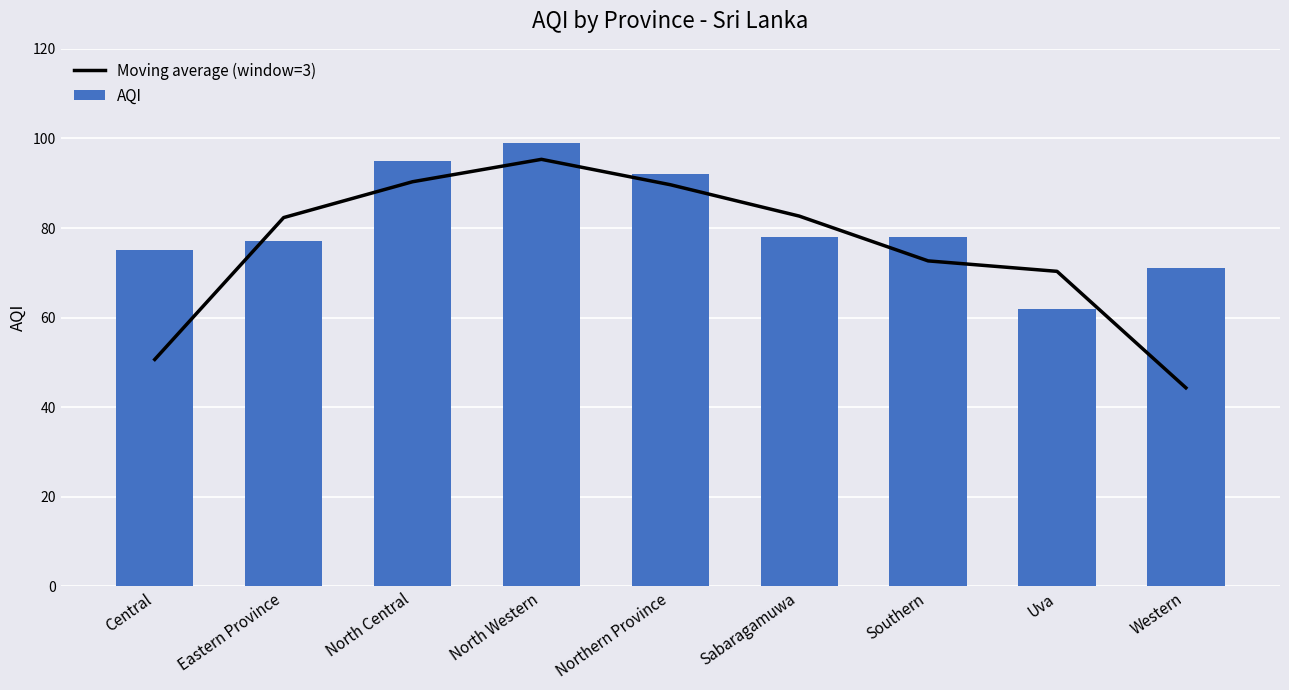

What position from the left is Western?

9